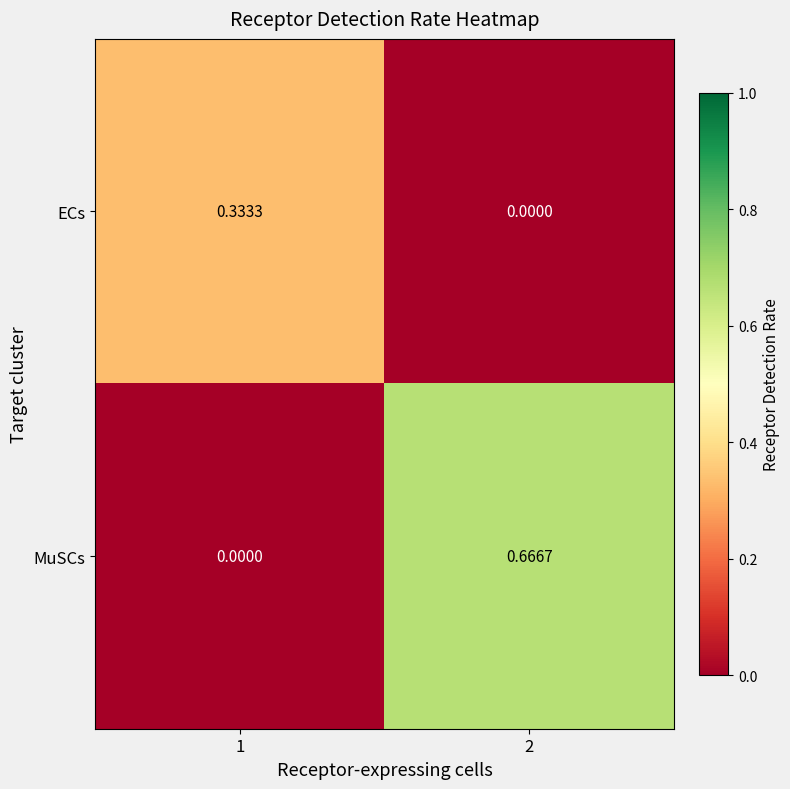

Between 1 and 2, which series saw the biggest shift?

MuSCs